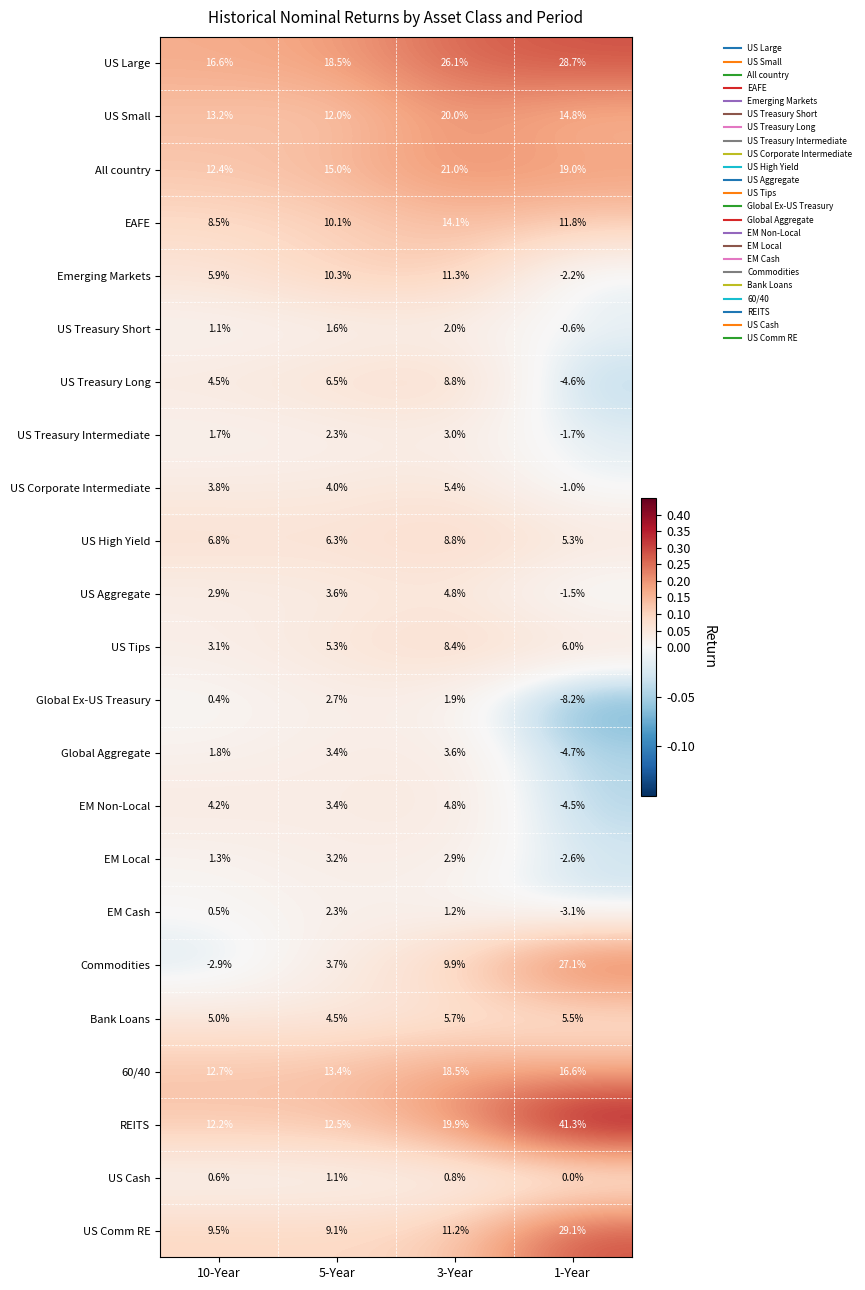

Where does the All country series first go above 19?

3-Year